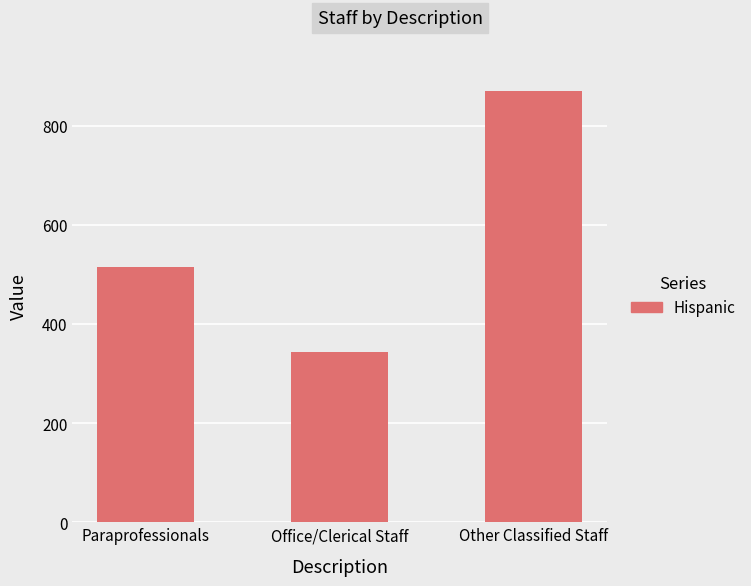

The chart shows a value of 919.6 at Paraprofessionals. True or false?

False